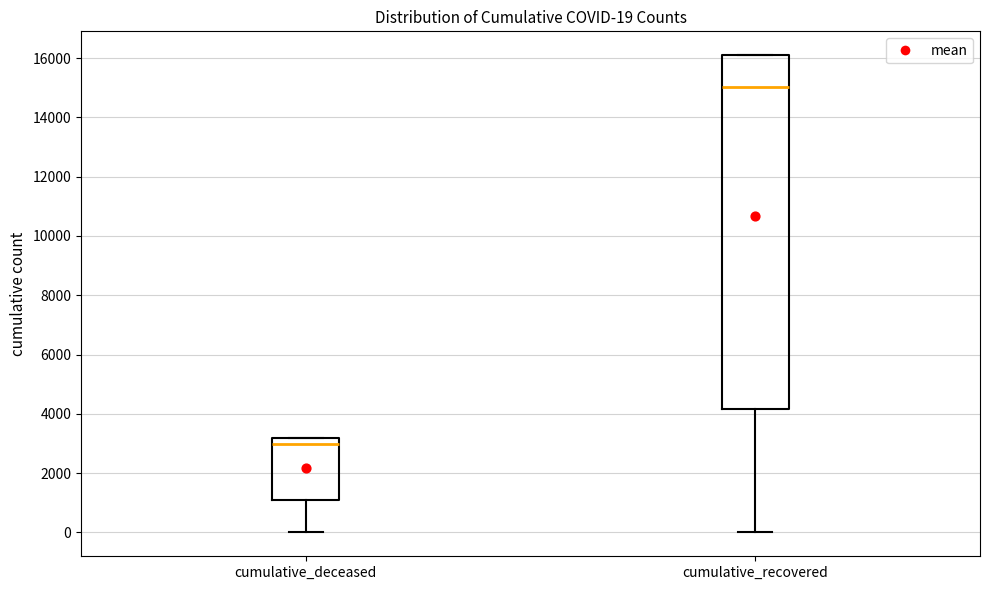

Which box is the tallest, from its lower edge to its upper edge?

cumulative_recovered